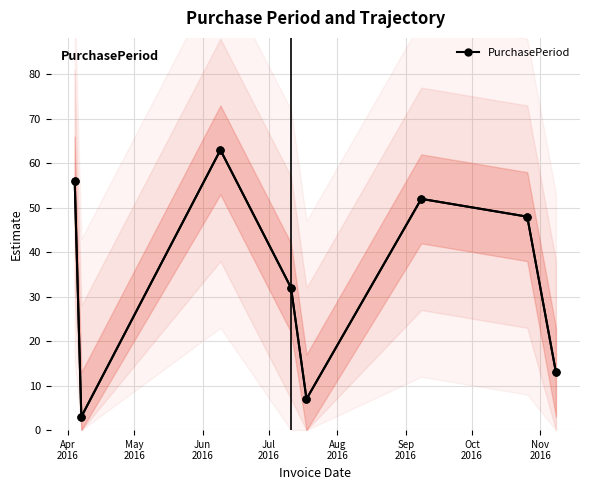

At which category does the chart reach its peak across all series?

Jun
2016